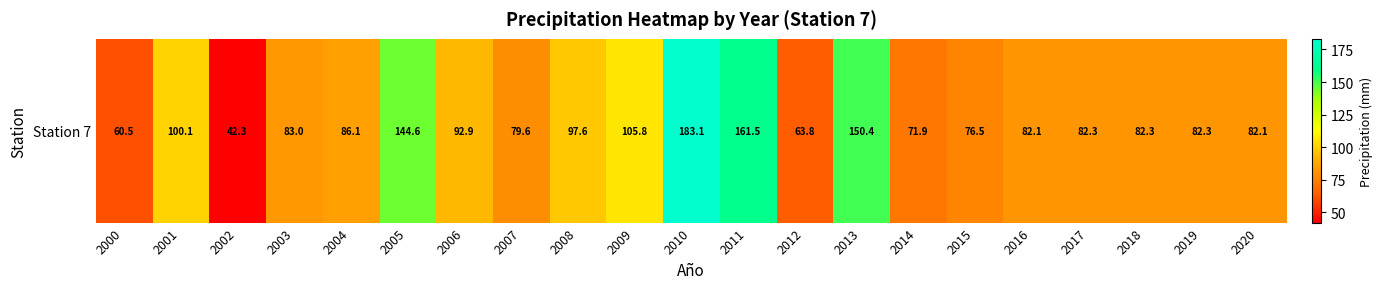

List the labels in order of value, smallest first.

2002, 2000, 2012, 2014, 2015, 2007, 2016, 2020, 2017, 2018, 2019, 2003, 2004, 2006, 2008, 2001, 2009, 2005, 2013, 2011, 2010